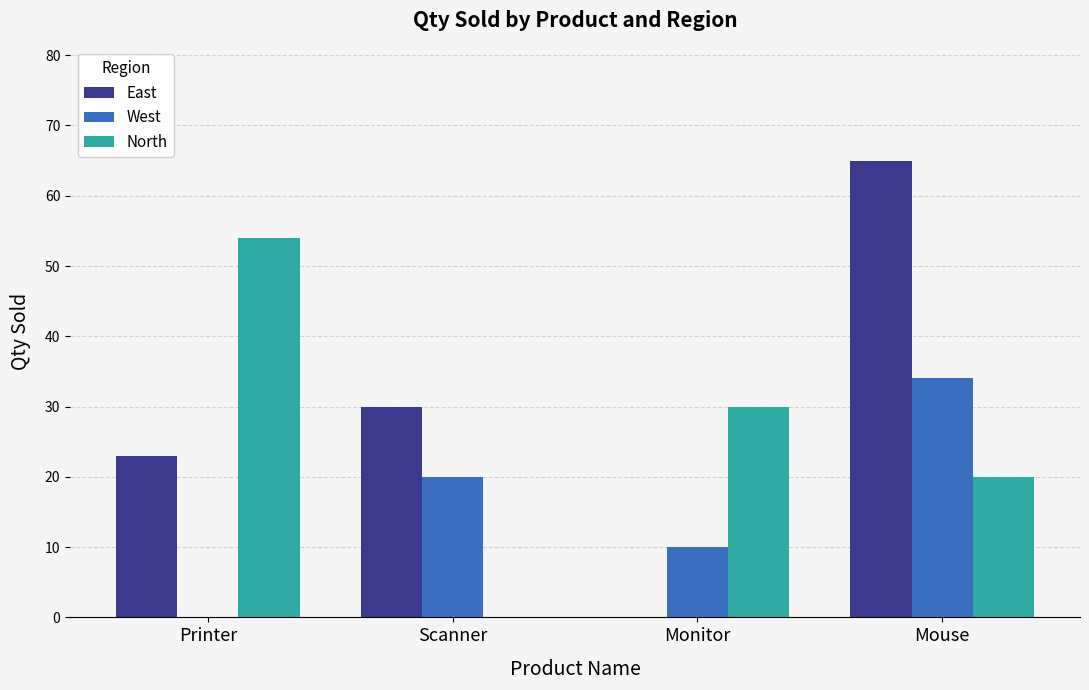

The East series shows 108 at Mouse. True or false?

False